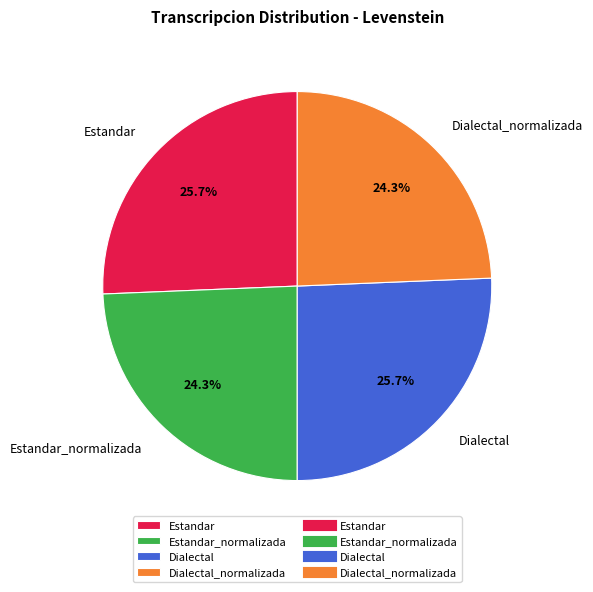

Do Dialectal_normalizada and Estandar_normalizada together represent more than half of the pie?

No